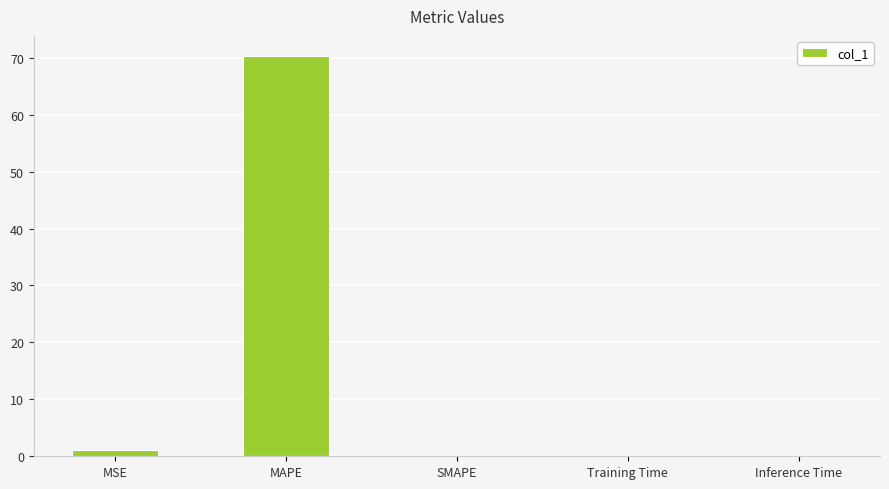

Which has a higher value, MAPE or Inference Time?

MAPE